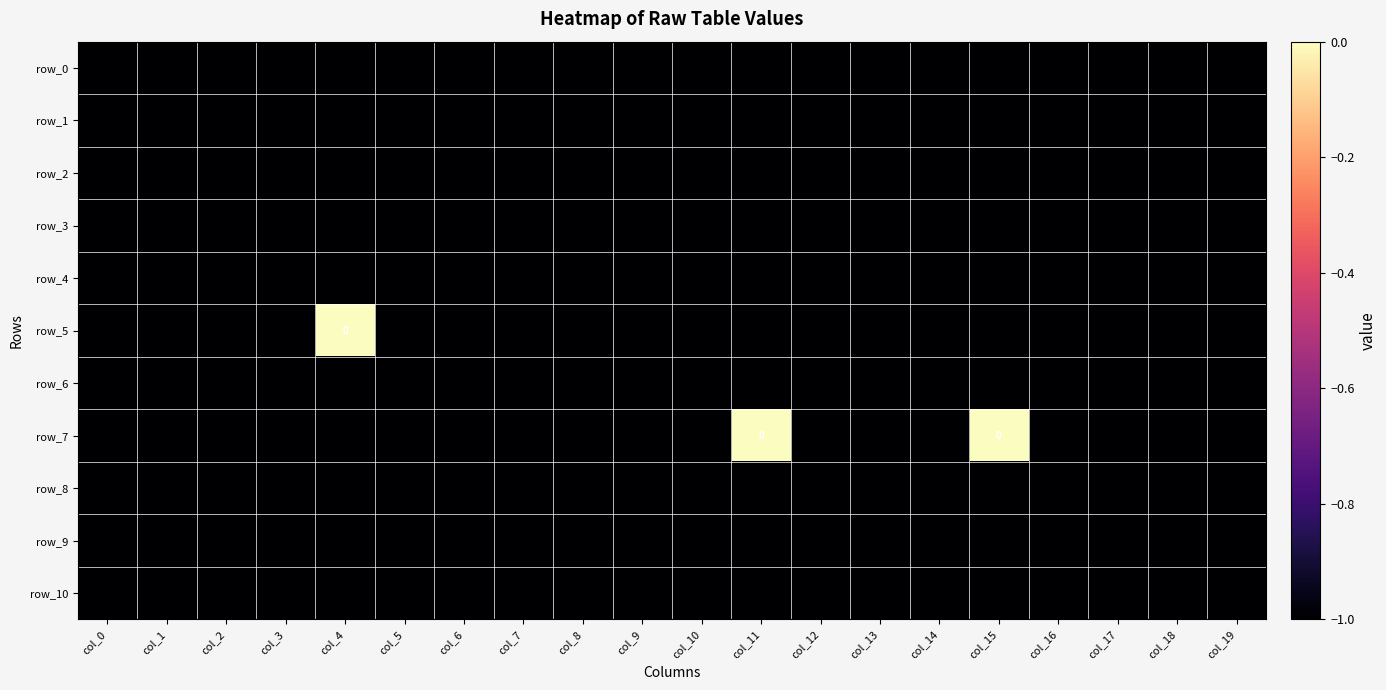

The value of row_8 at col_5 is -1. True or false?

True